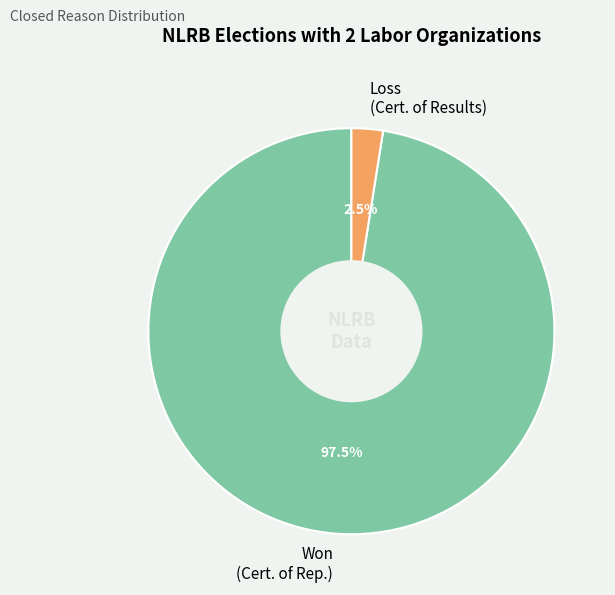

Do Loss (Cert. of Results) and Won (Cert. of Rep.) together represent more than half of the pie?

Yes